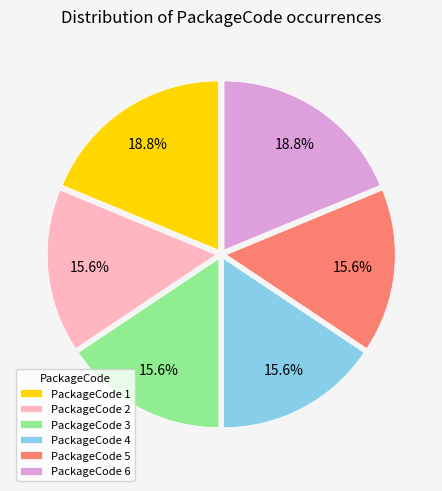

Count the number of slices in the pie.

6